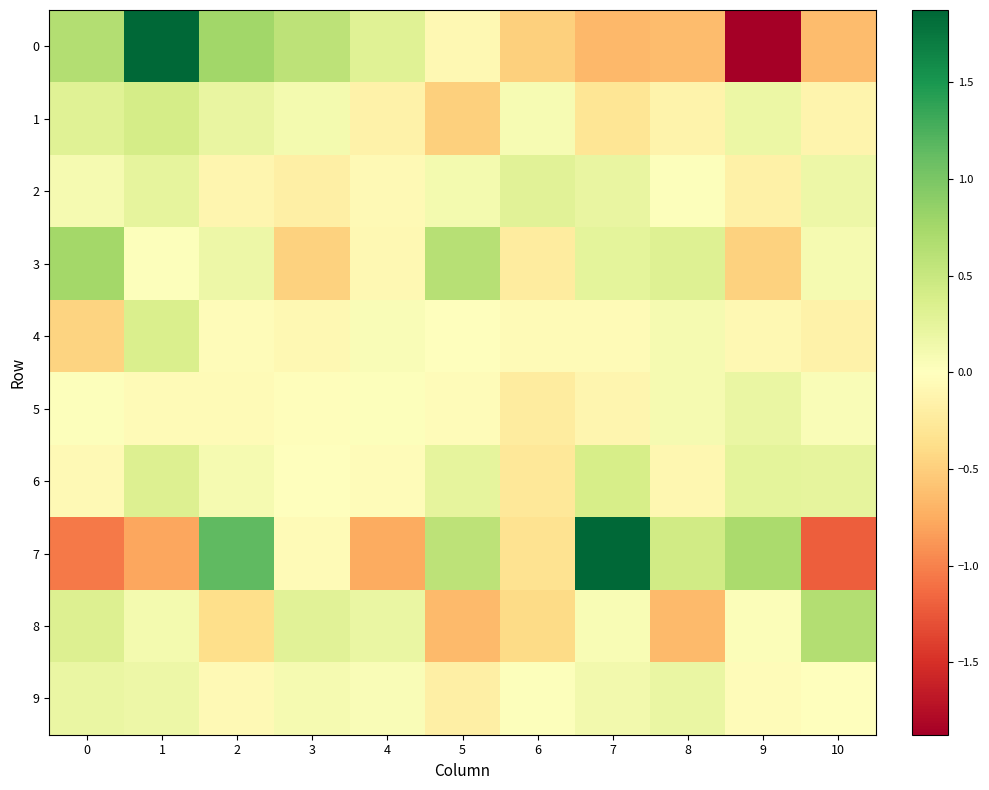

At which category is the sum across all series the highest?

1